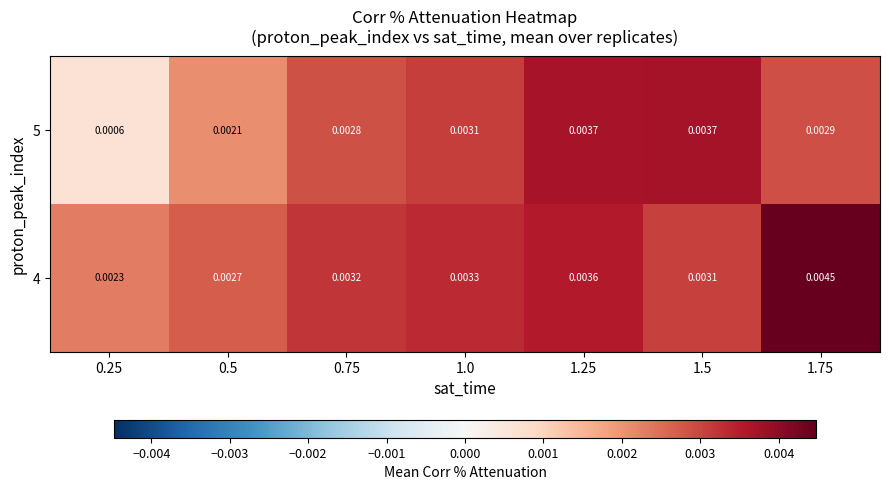

Is the value of 4 at 1.0 greater than the value of 5 at 1.25?

No